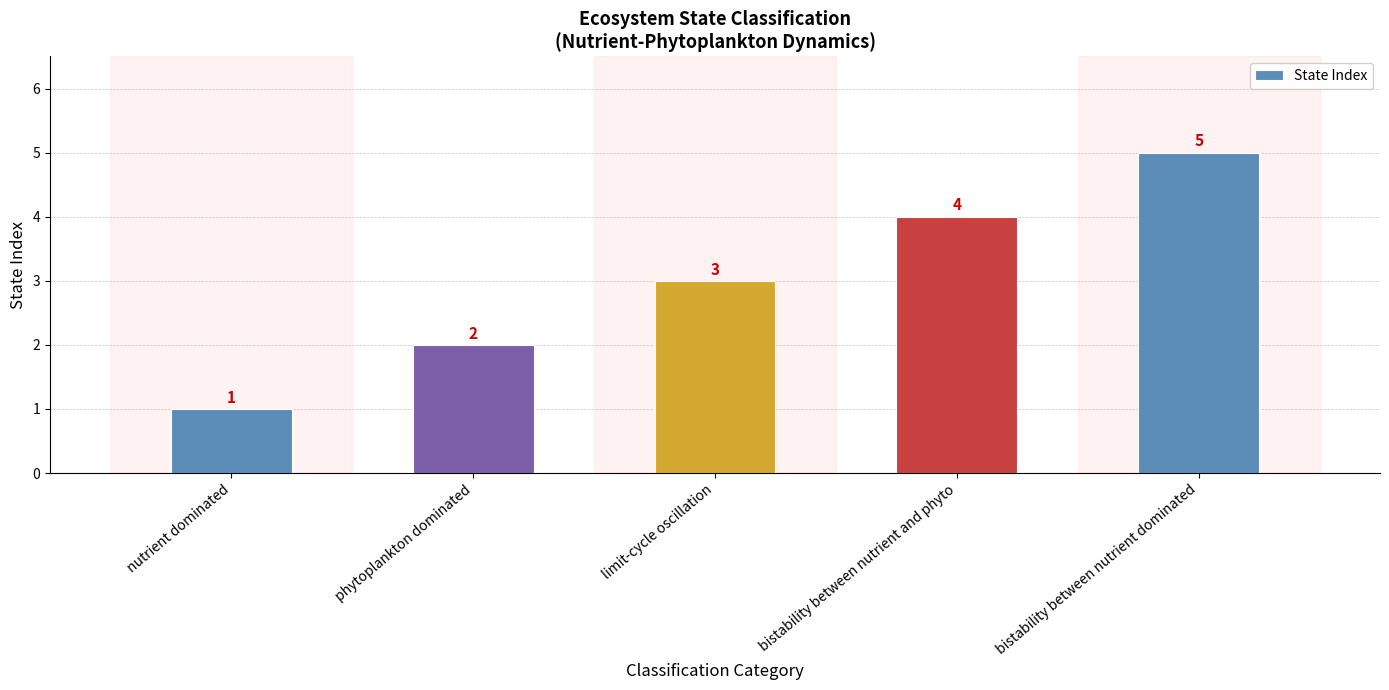

What is the label of the 5th bar from the right?

nutrient dominated